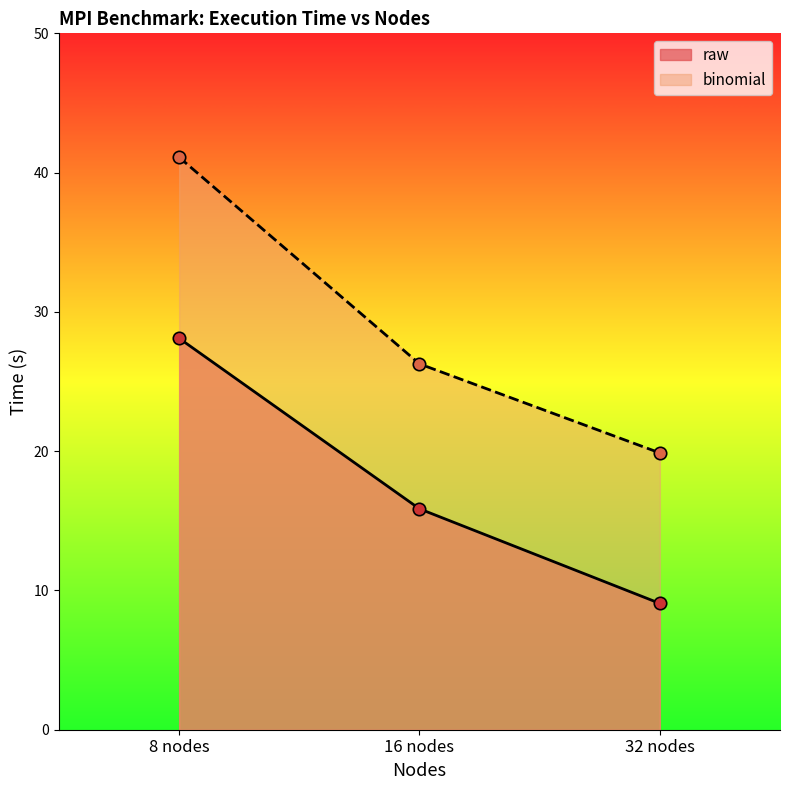

Which series reaches the minimum Y coordinate?

raw